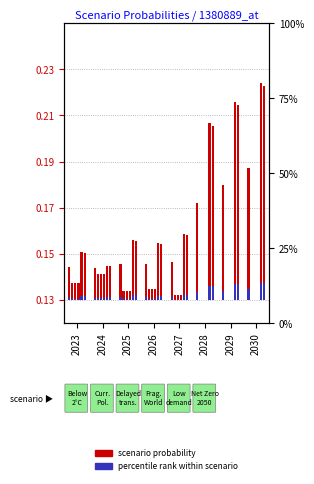

How many groups of bars are there?

8